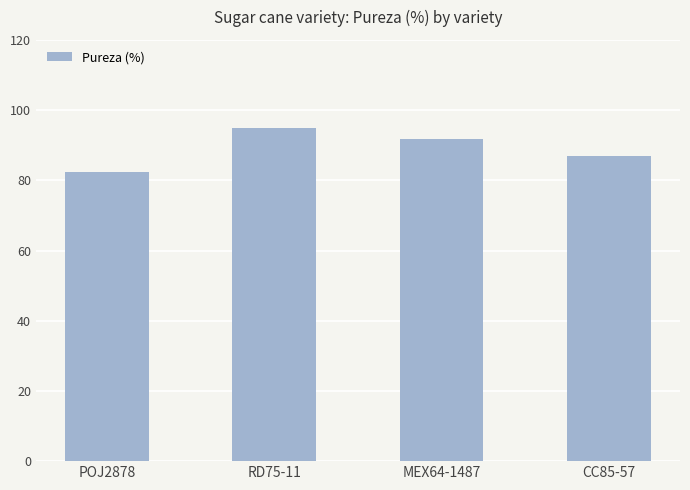

What value does the data have at CC85-57?

86.8